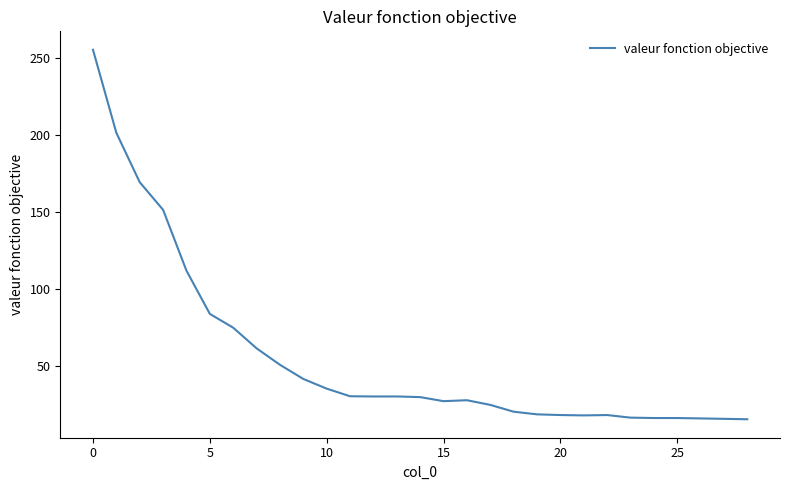

What is the greatest value displayed?

255.3